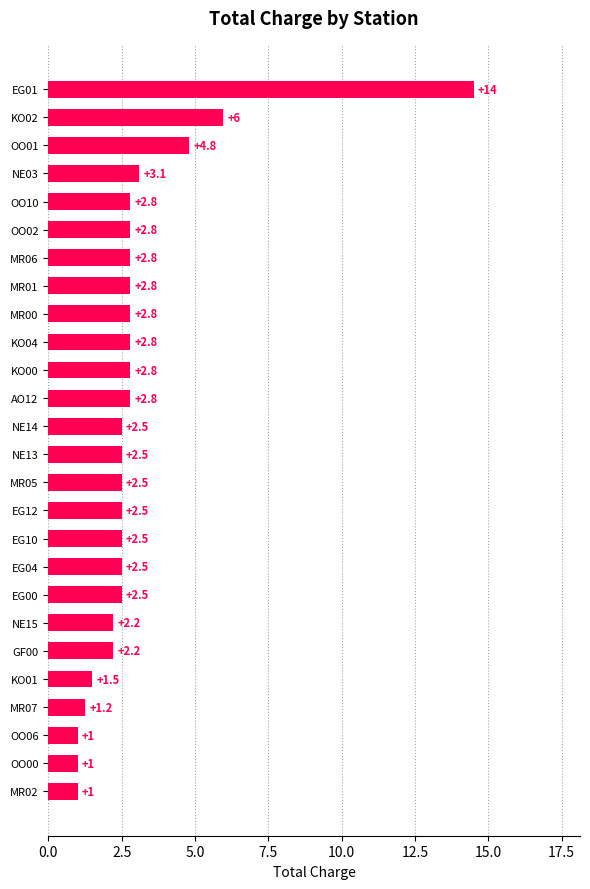

What is the ratio of the value at NE15 to the value at EG00?

0.9